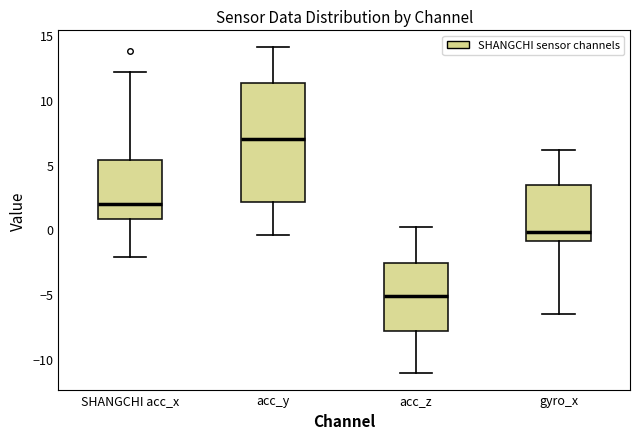

Reading left to right, transcribe this box plot: for each box, give where its median line is, the range the box spans, and where its two whiskers end, as read against the y-axis. The values are not printed on the chart, so give them approximately, as read against the axis.

SHANGCHI acc_x: median 2.0, box 1.0 to 5.5, whiskers -2.0 to 12.0
acc_y: median 7.0, box 2.0 to 11.5, whiskers -0.5 to 14.0
acc_z: median -5.0, box -8.0 to -2.5, whiskers -11.0 to 0.0
gyro_x: median 0.0, box -1.0 to 3.5, whiskers -6.5 to 6.0